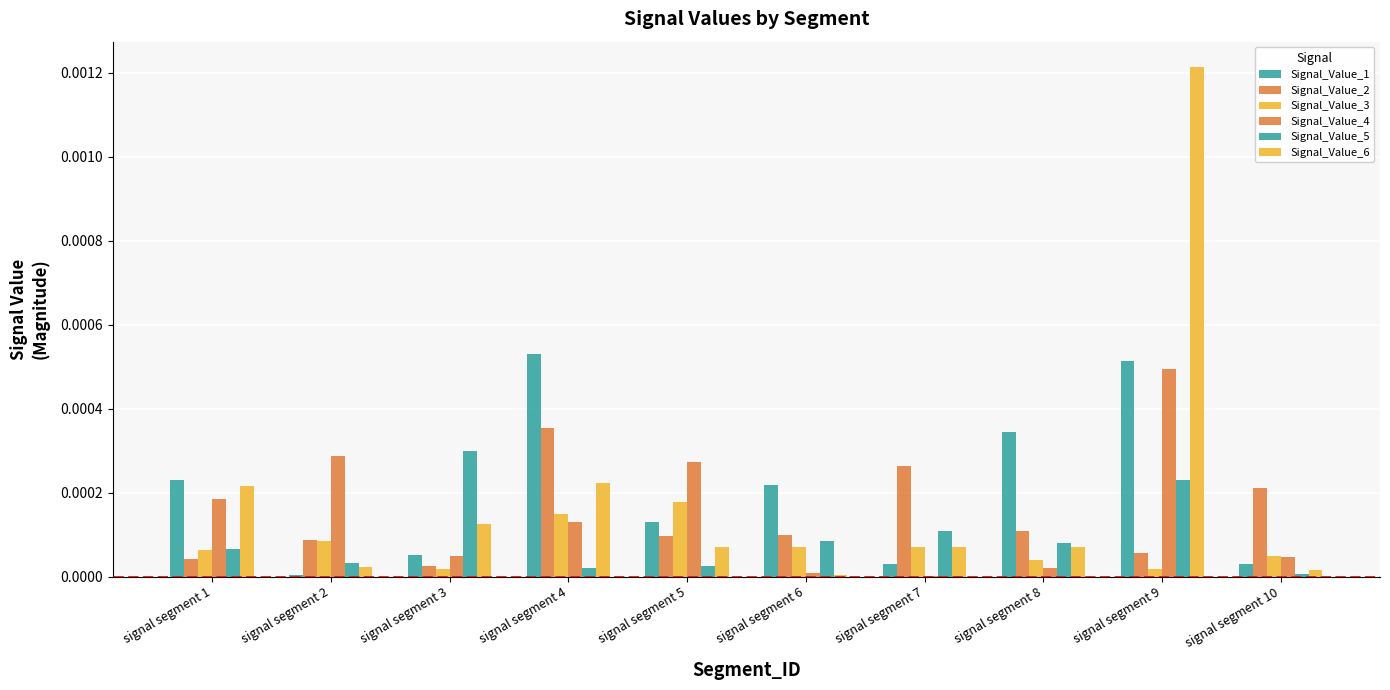

At how many categories does at least one series exceed 0?

10